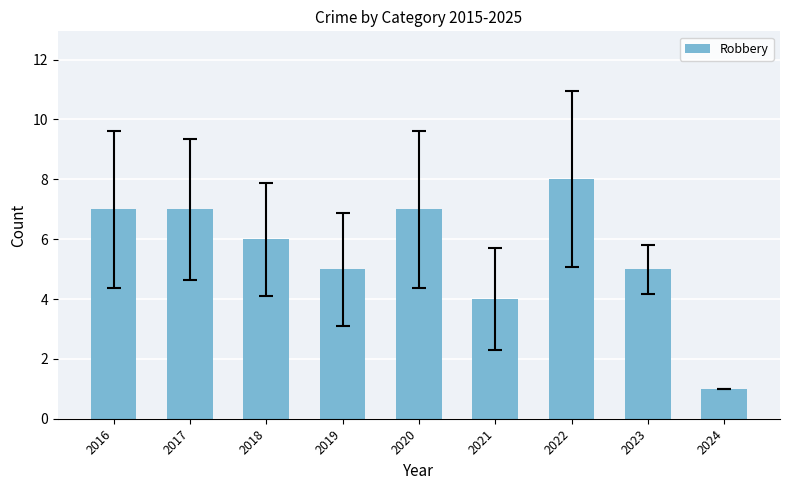

Approximately how many times larger is the value at 2021 compared to 2020?

0.6